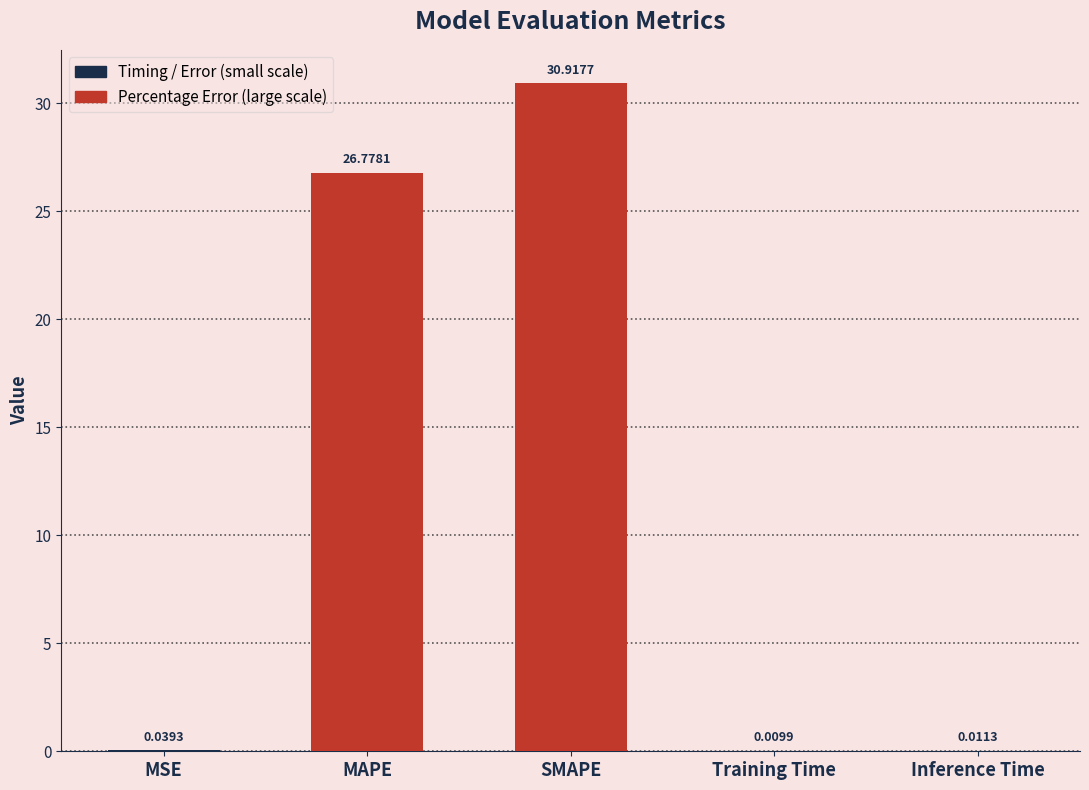

Between Training Time and MSE, which is larger?

MSE